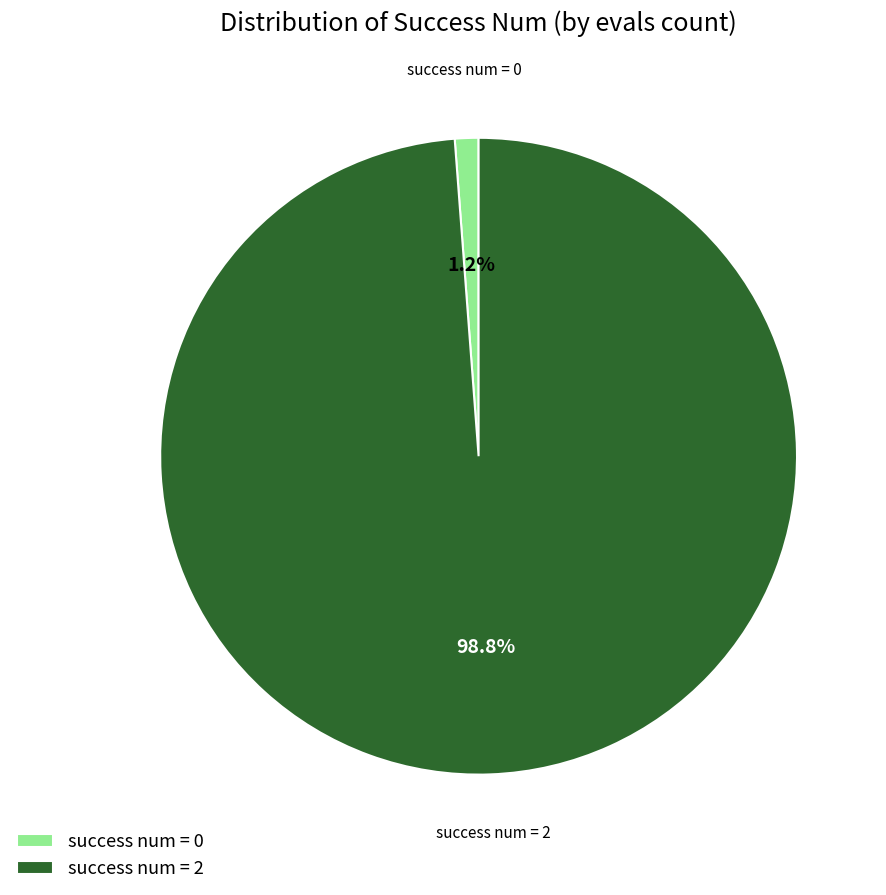

Which slice represents more than half of the pie?

success num = 2